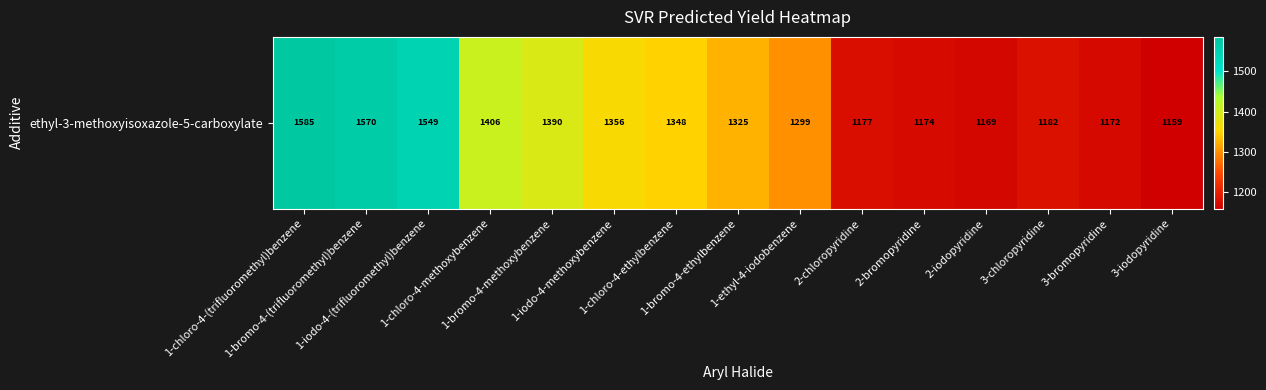

What is the change in value from 1-bromo-4-(trifluoromethyl)benzene to 1-chloro-4-ethylbenzene?

-221.1